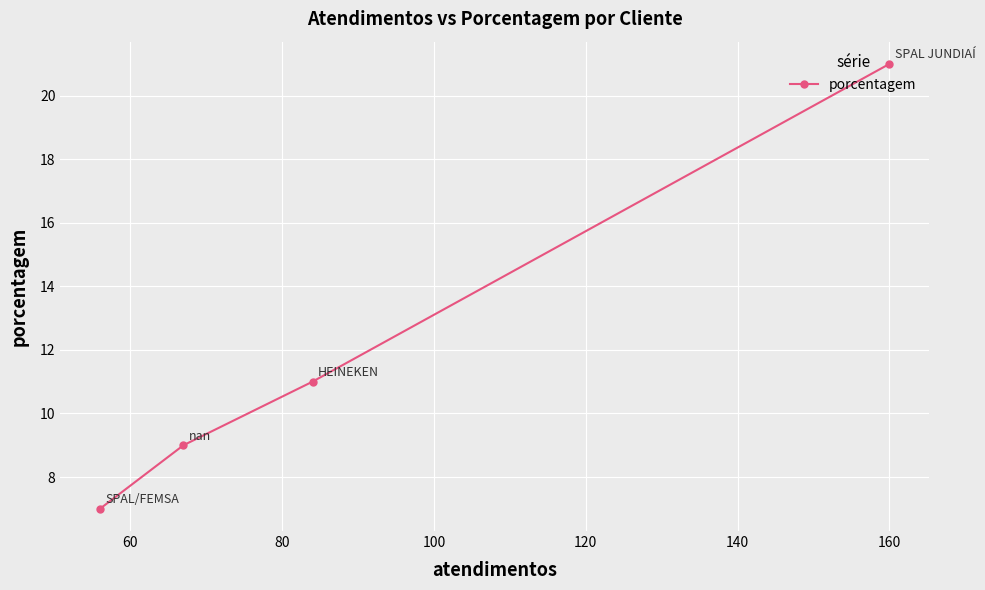

How many lines are shown in the chart?

1